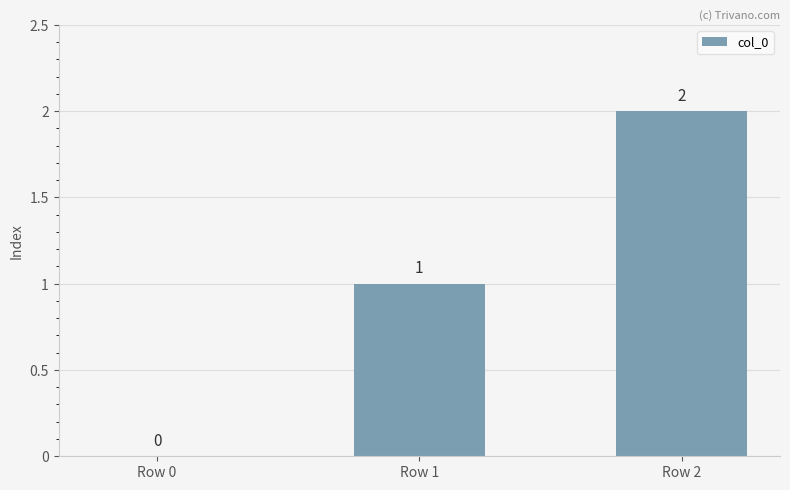

The value at Row 0 is 0. True or false?

True